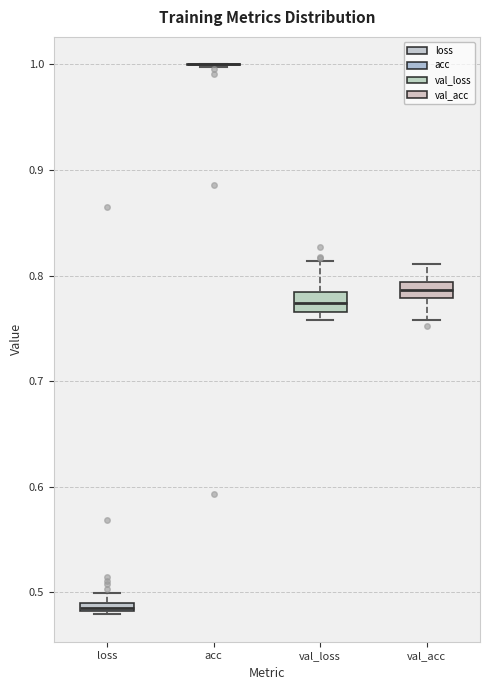

Where is the upper edge of the box for val_acc on the y-axis? The values are not printed on the chart, so give them approximately, as read against the axis.

0.79